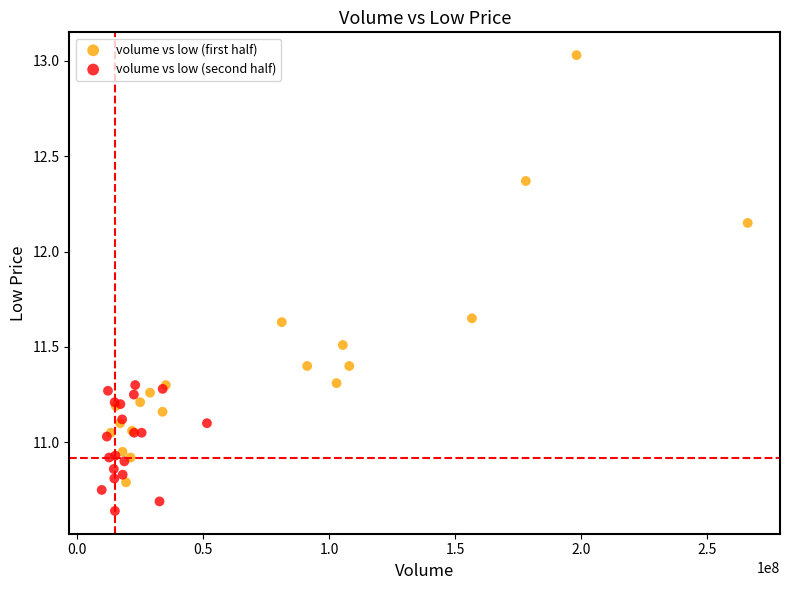

Which series contains the highest Y value?

volume vs low (first half)